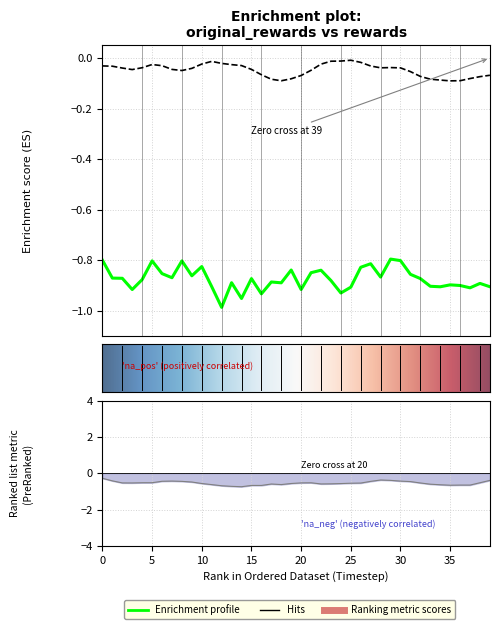

Which series has the largest total across all categories?

original_rewards